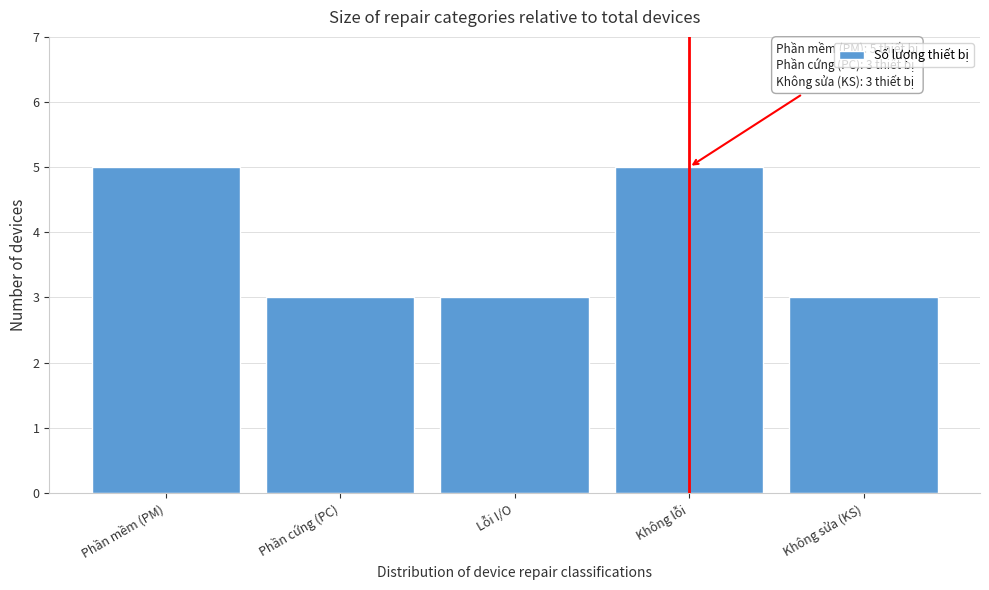

Reading right to left, transcribe all the data shown in this chart.

Không sửa (KS)=3	Không lỗi=5	Lỗi I/O=3	Phần cứng (PC)=3	Phần mềm (PM)=5